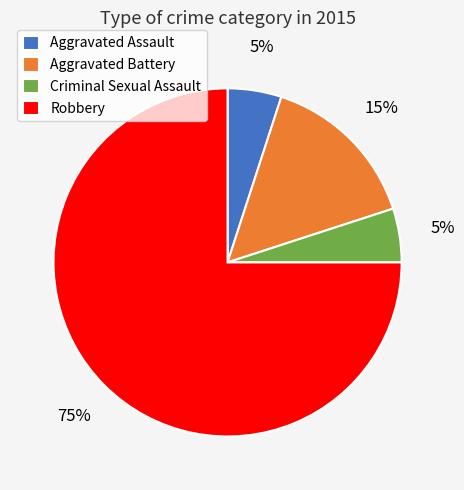

To the nearest percent, what is the difference between the Aggravated Battery and Criminal Sexual Assault slice percentages?

10%